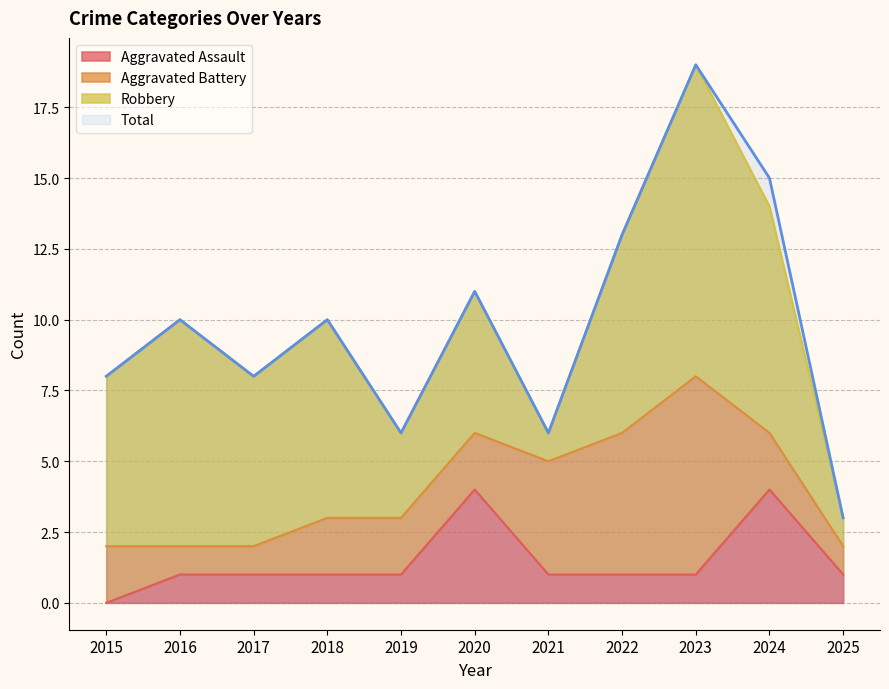

At which category does Aggravated Assault reach its first local peak?

2020